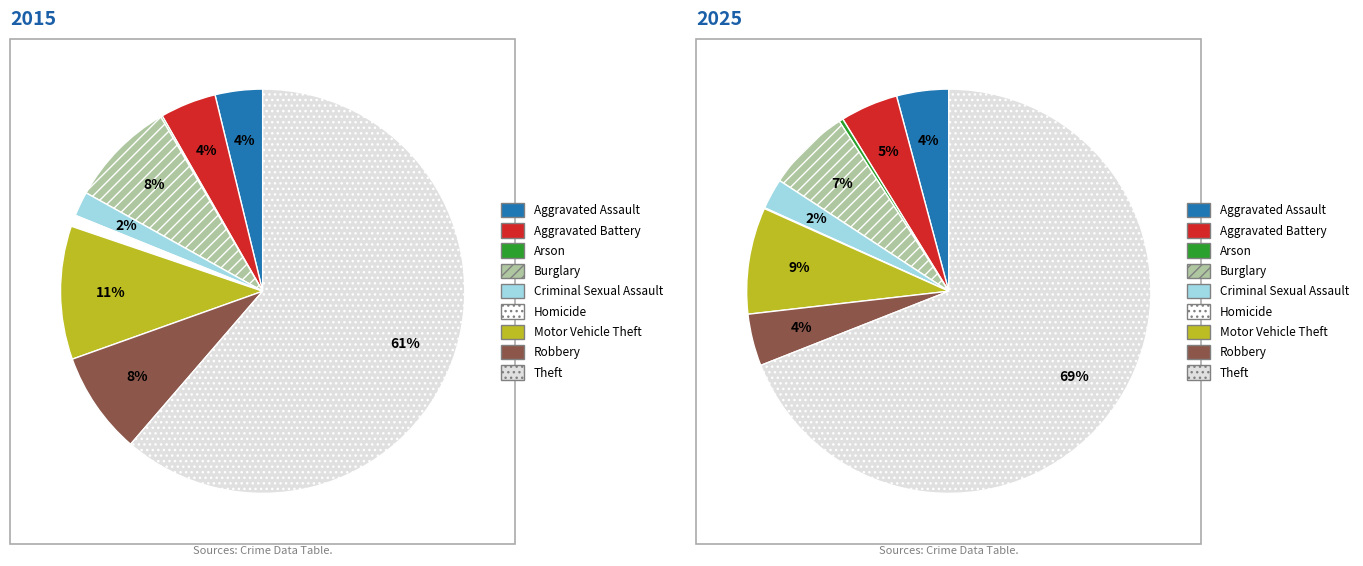

How many slices are in this pie chart?

9